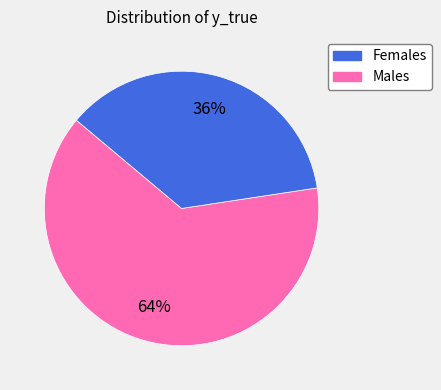

Is there a majority slice in this chart?

Yes